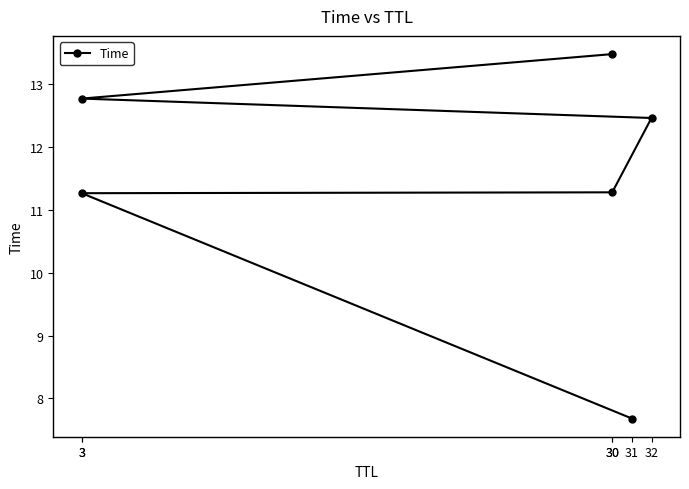

True or false: the data shows 11.3 at 30.

True